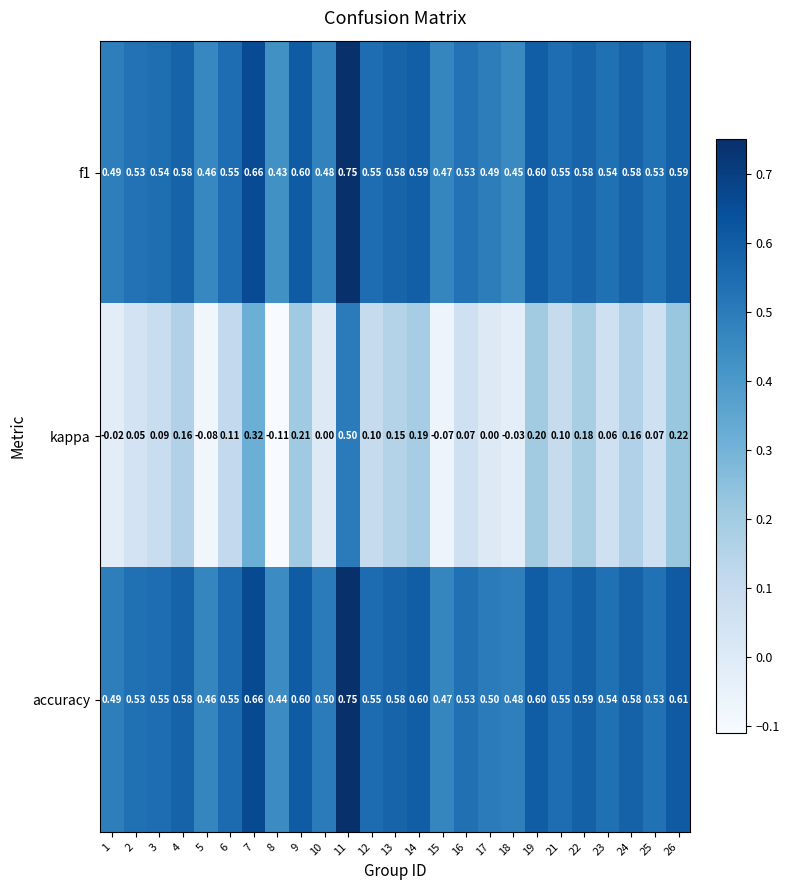

Which series has the largest range (max minus min)?

kappa